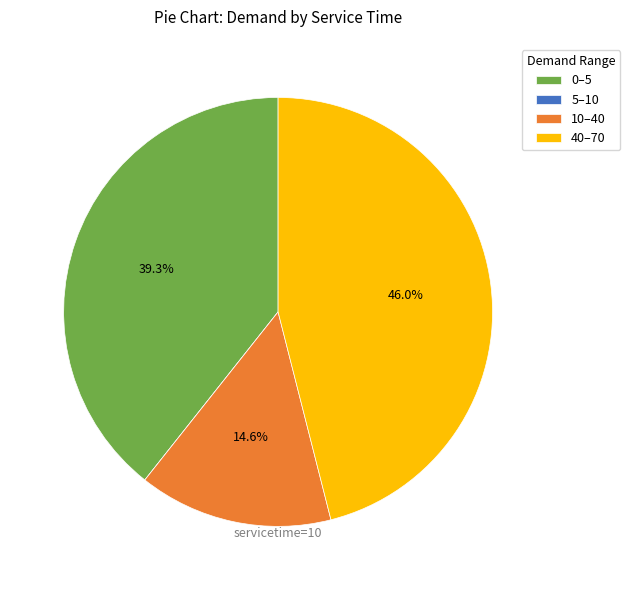

Which has a higher value, 10–40 or 0–5?

0–5